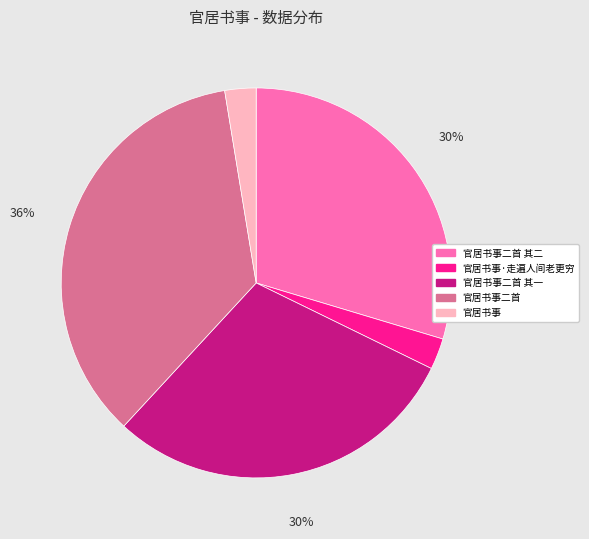

To the nearest percent, what percentage of the pie is 官居书事·走遍人间老更穷?

3%